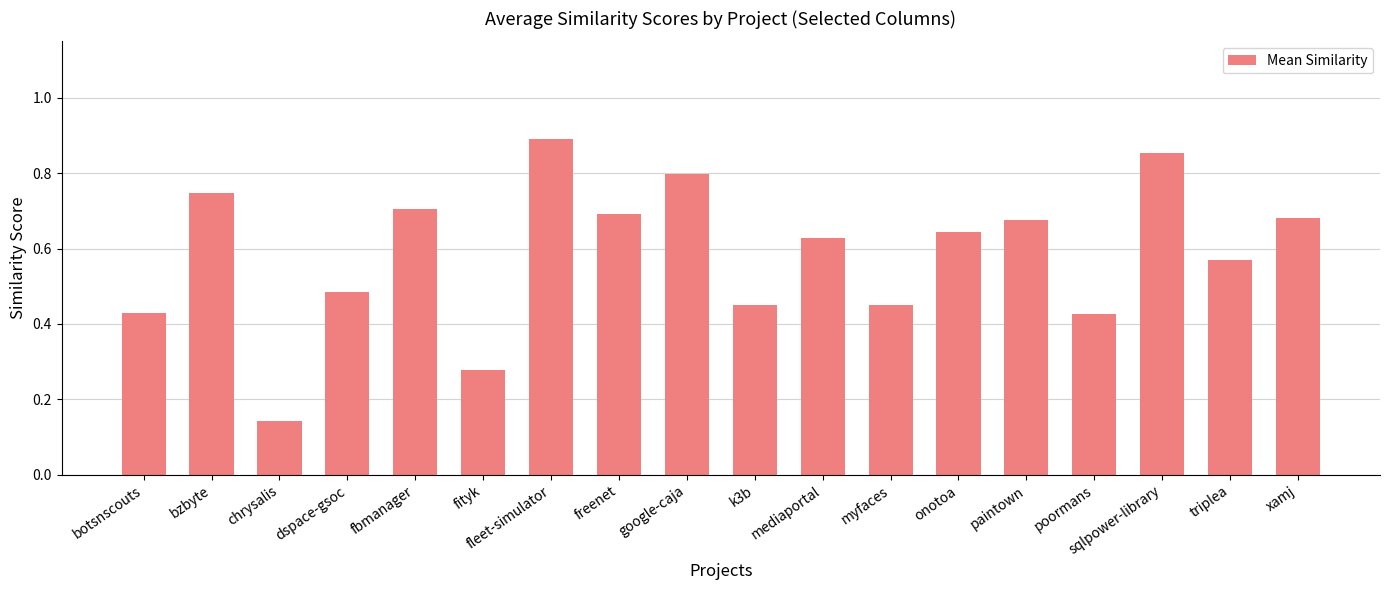

Are the bars horizontal?

No